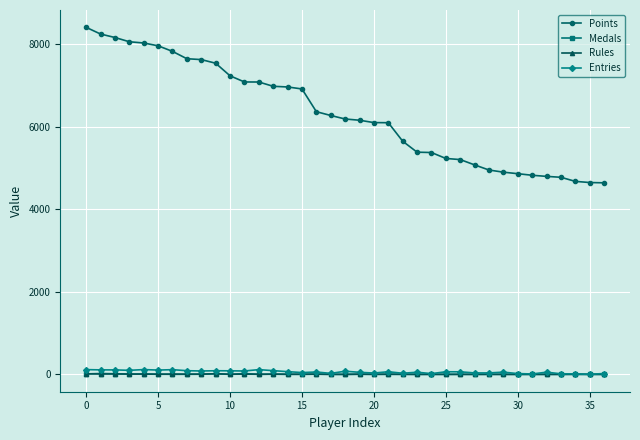

True or false: Rules and Points intersect in this chart.

False